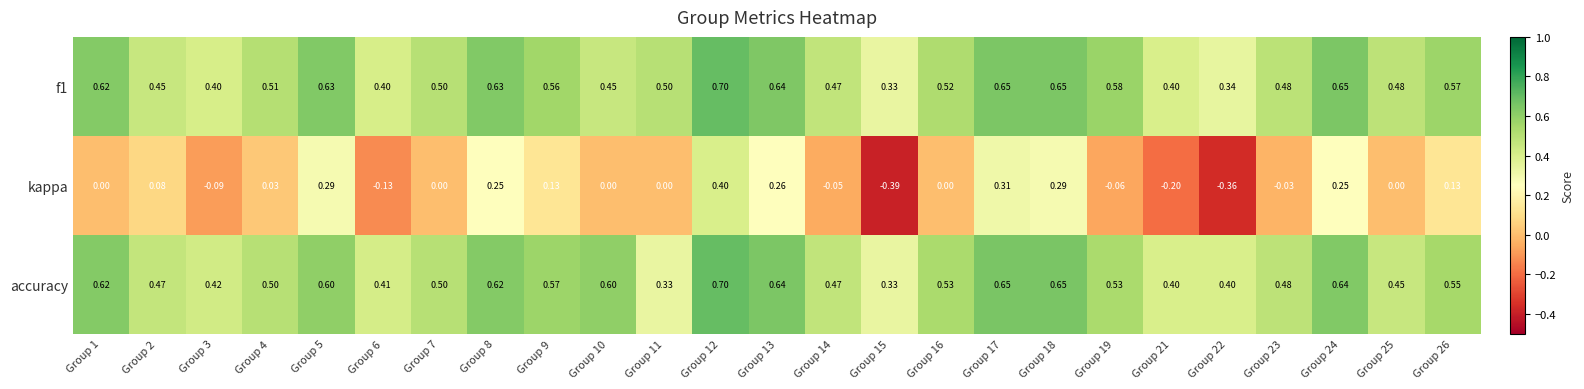

Between Group 2 and Group 7, which series saw the biggest shift?

kappa